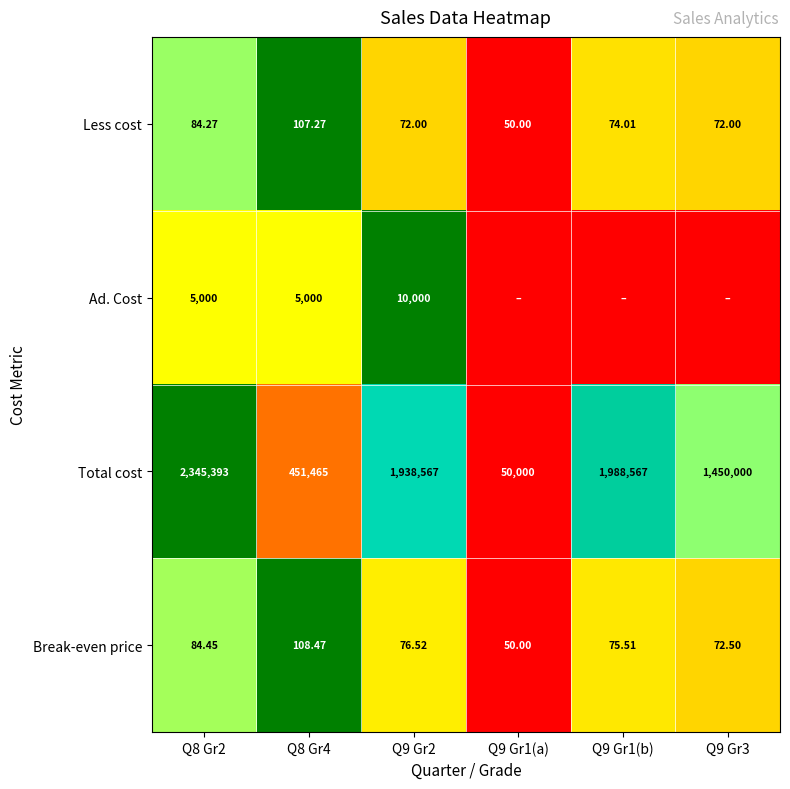

Which series changed the most between Q8 Gr2 and Q9 Gr2?

Total cost